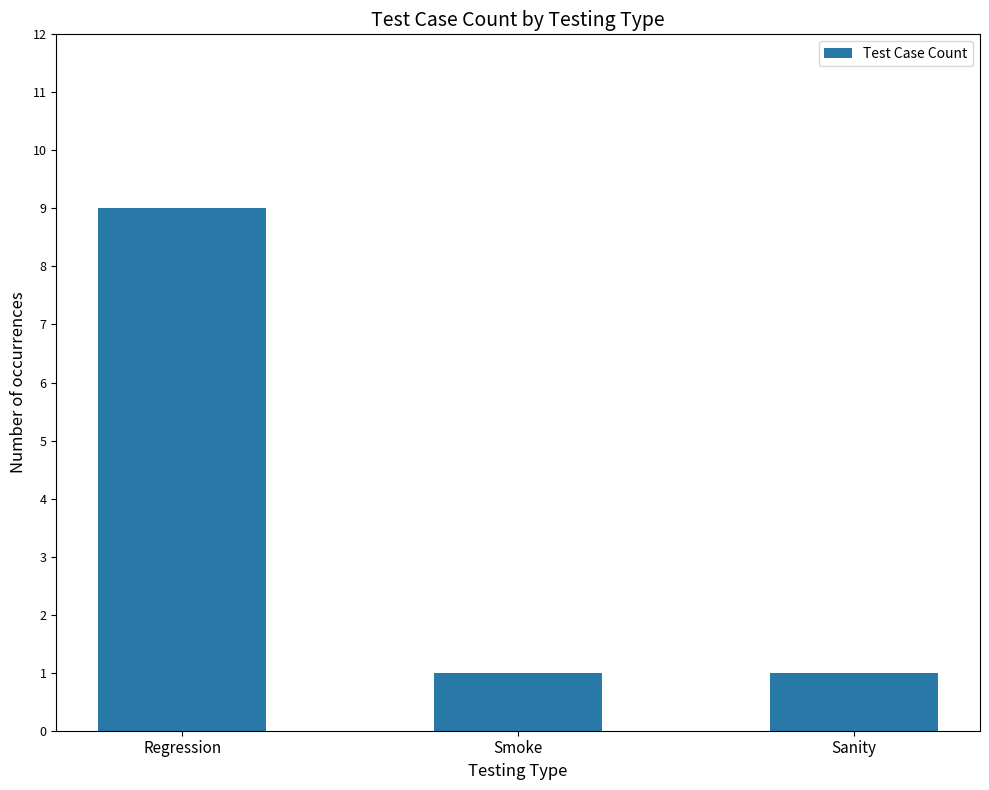

What is the minimum value shown in the chart?

1